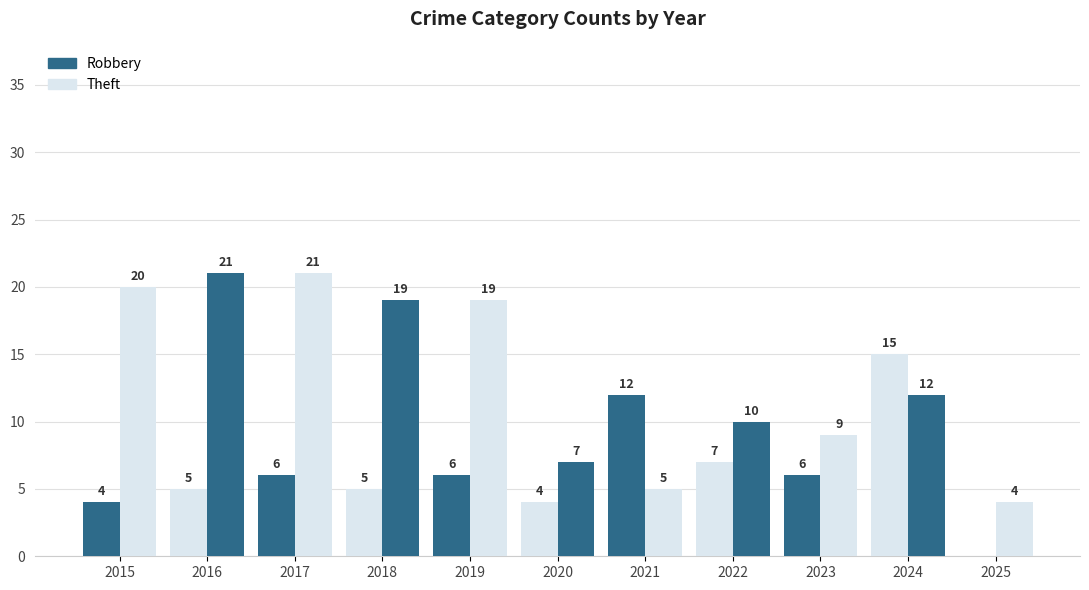

Reading right to left, list all the values displayed in this chart.

Robbery: 2025=0	2024=15	2023=6	2022=7	2021=12	2020=4	2019=6	2018=5	2017=6	2016=5	2015=4
Theft: 2025=4	2024=12	2023=9	2022=10	2021=5	2020=7	2019=19	2018=19	2017=21	2016=21	2015=20